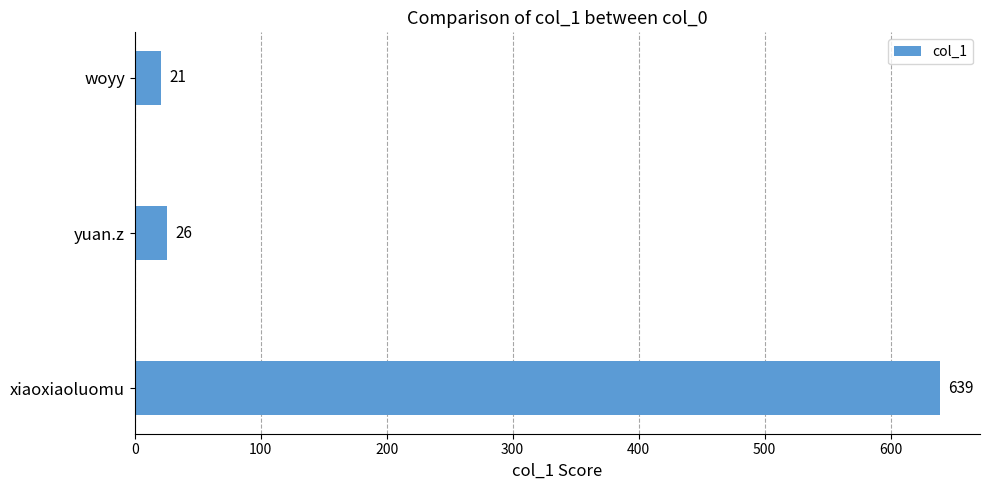

Reading top to bottom, transcribe all the data shown in this chart.

woyy=21	yuan.z=26	xiaoxiaoluomu=639